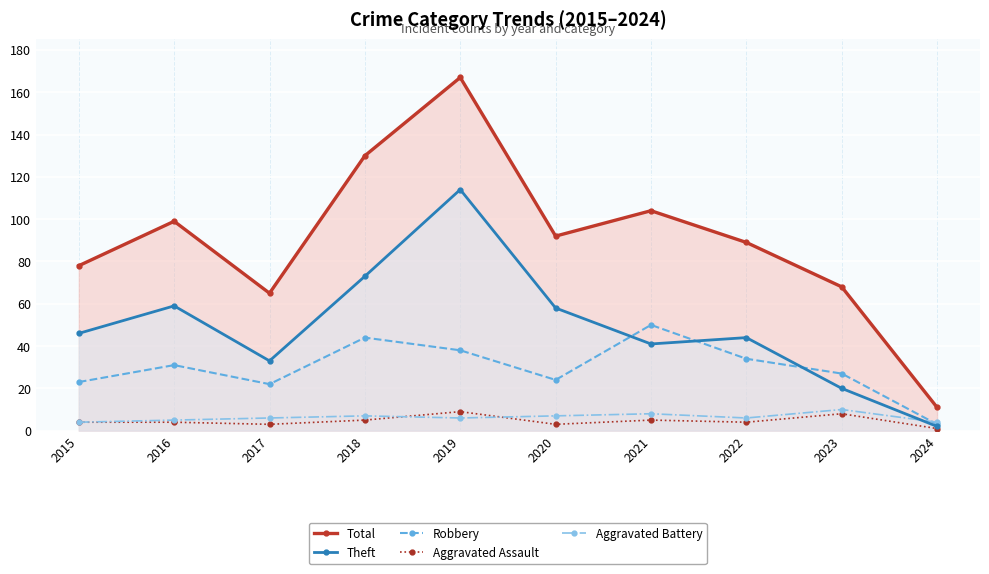

How many interior local valleys does the Total series have?

2